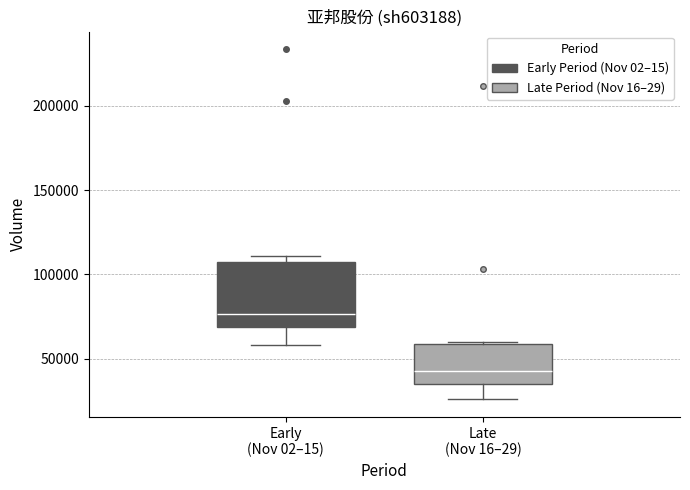

Where is the upper edge of the box for Late (Nov 16–29) on the y-axis? The values are not printed on the chart, so give them approximately, as read against the axis.

60000